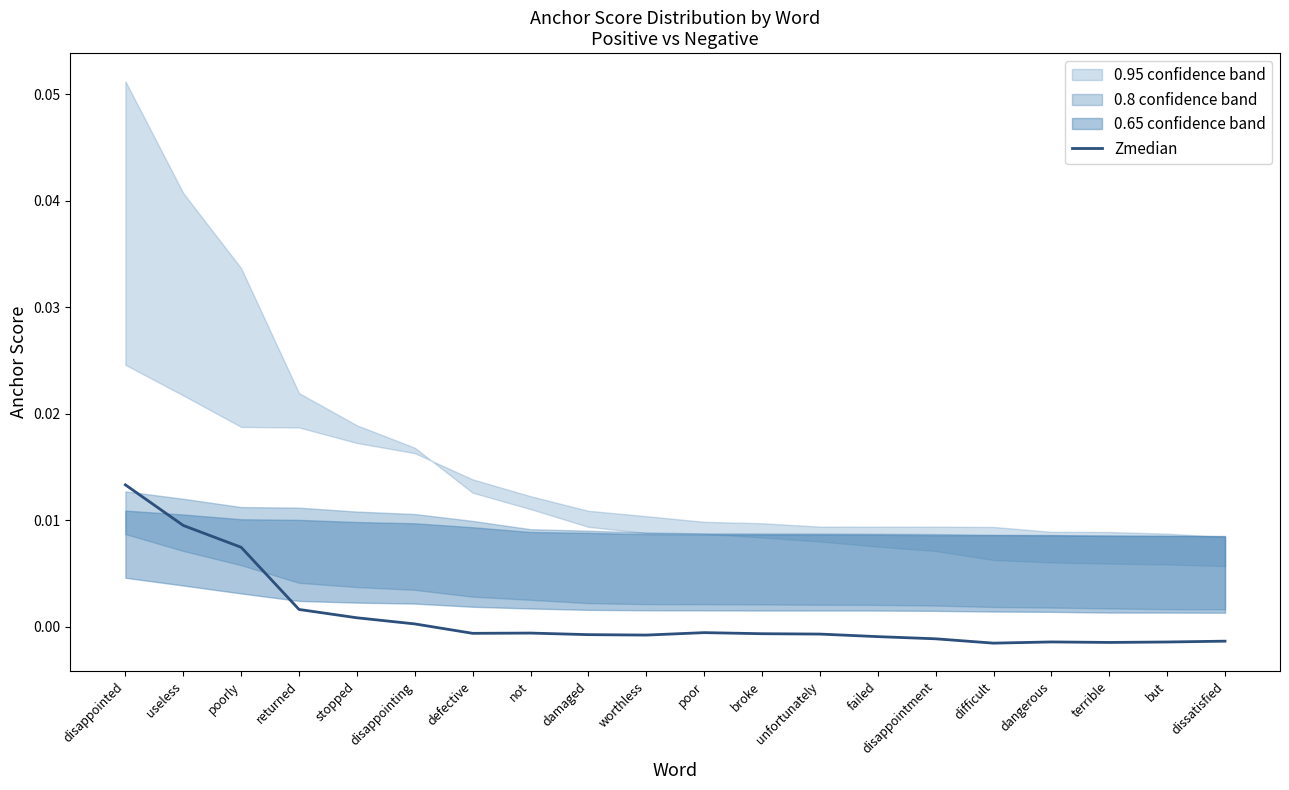

At which category does the chart reach its minimum across all series?

difficult